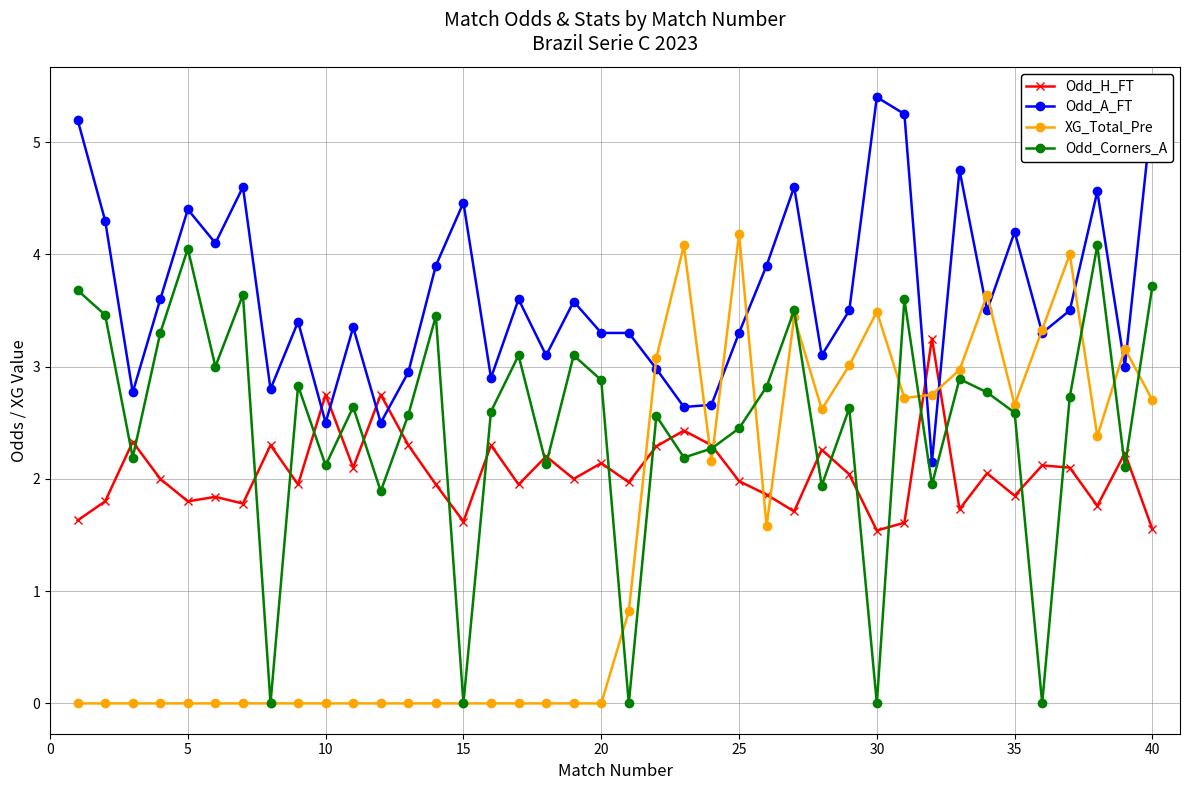

True or false: Odd_A_FT and Odd_H_FT intersect in this chart.

True